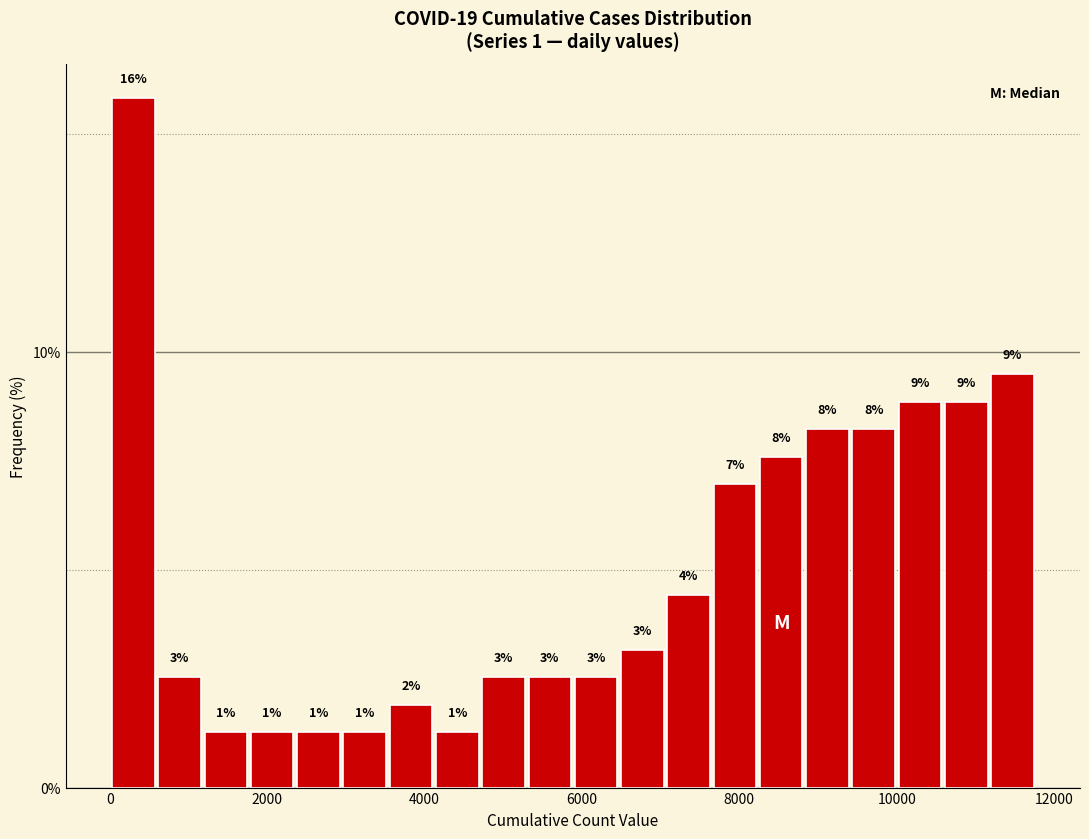

Around what value on the x-axis is the tallest bar? Give the approximate position of its centre, as read against the axis.

200